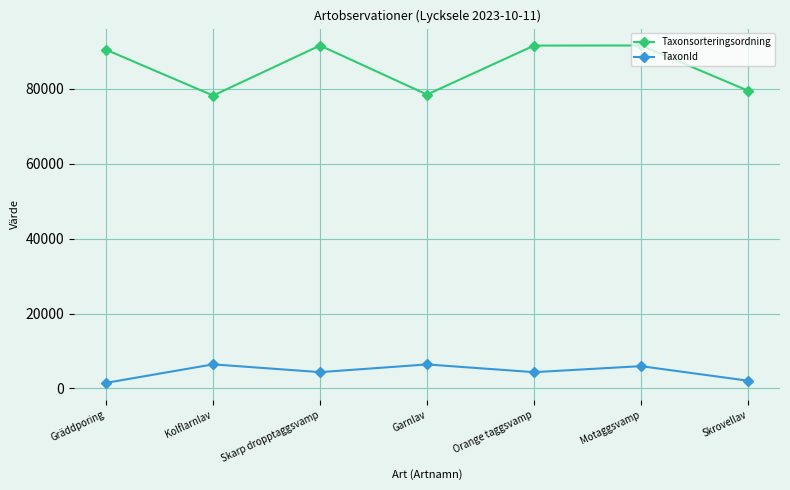

What is the difference between the maximum and minimum values in the Taxonsorteringsordning series?

13382